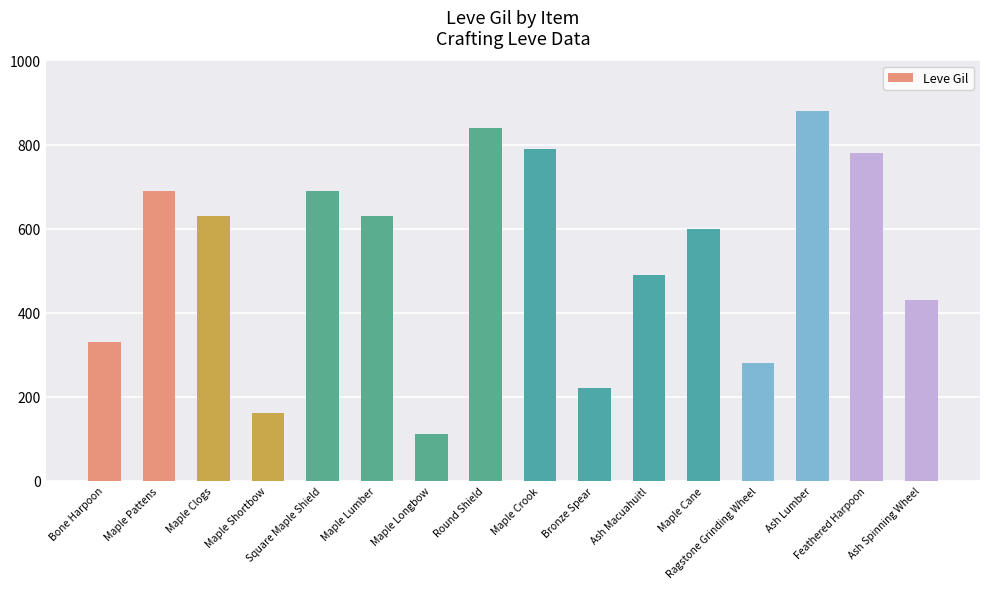

What is the average value?

534